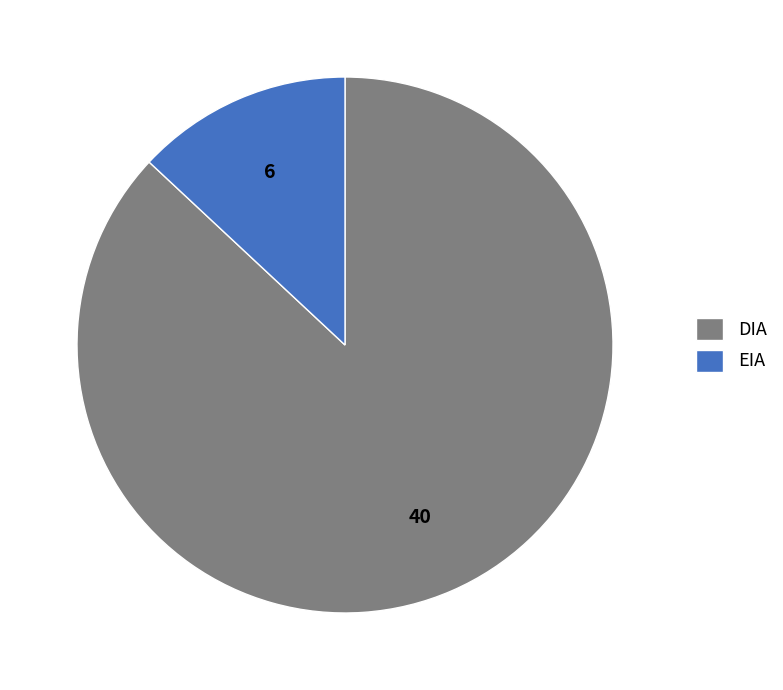

What is the largest slice in the pie chart?

DIA